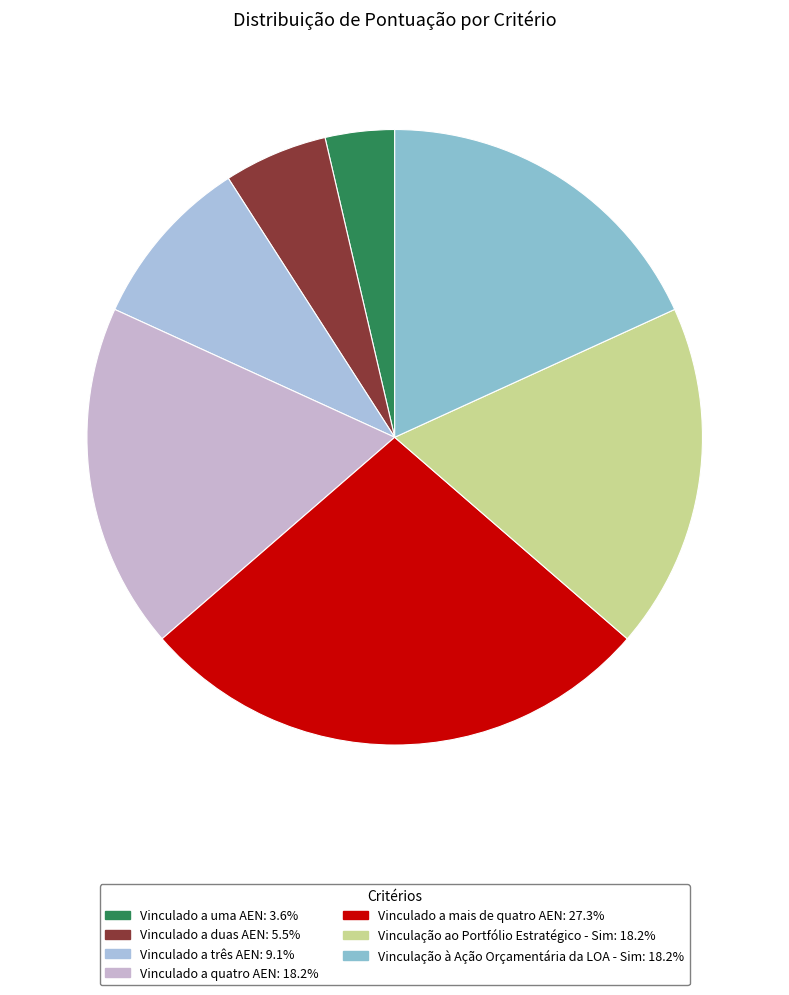

Which slice is the largest?

Vinculado a mais de quatro AEN